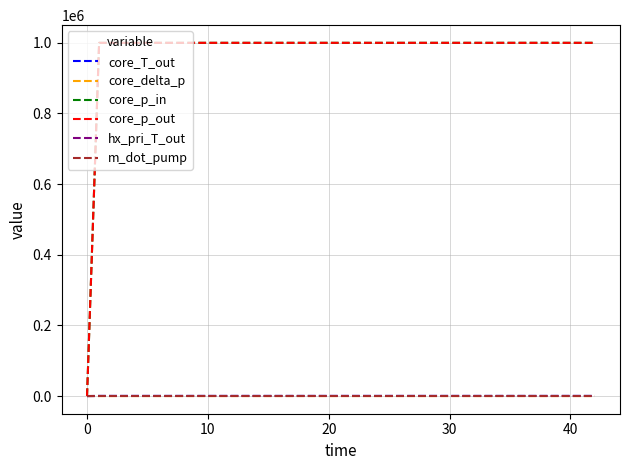

What is the greatest value displayed?

1000003.5